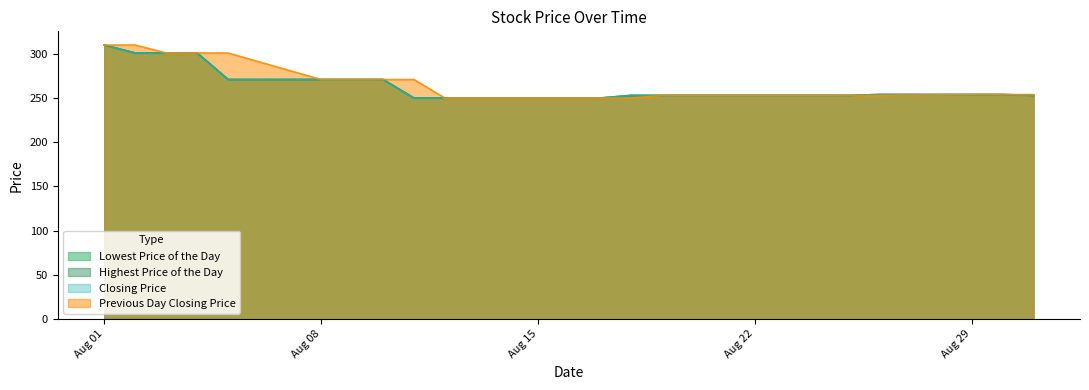

True or false: Closing Price and Previous Day Closing Price intersect in this chart.

False